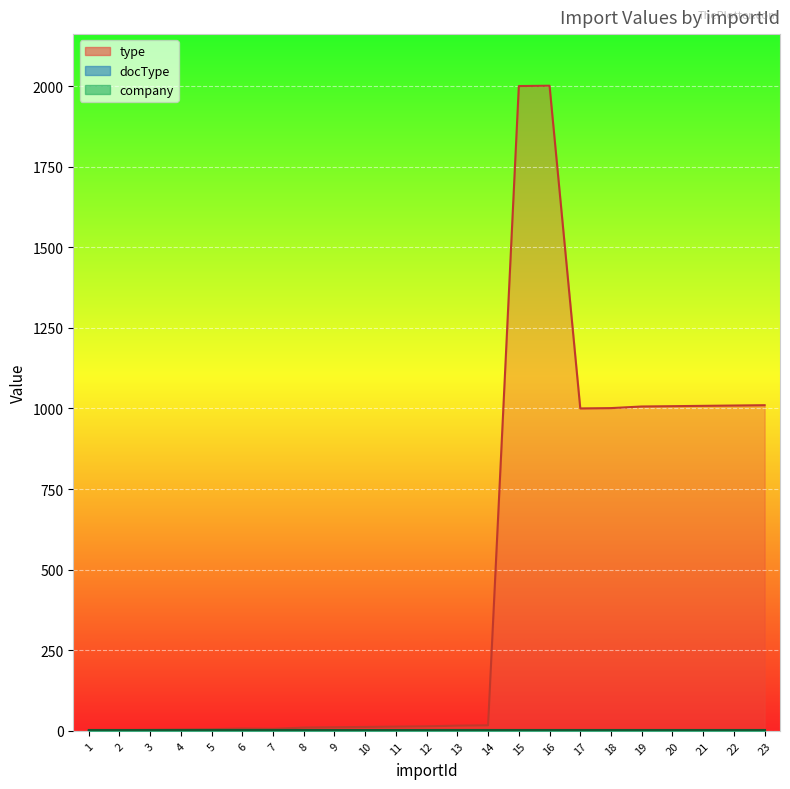

True or false: docType has more than 1 points higher than both neighbors.

False